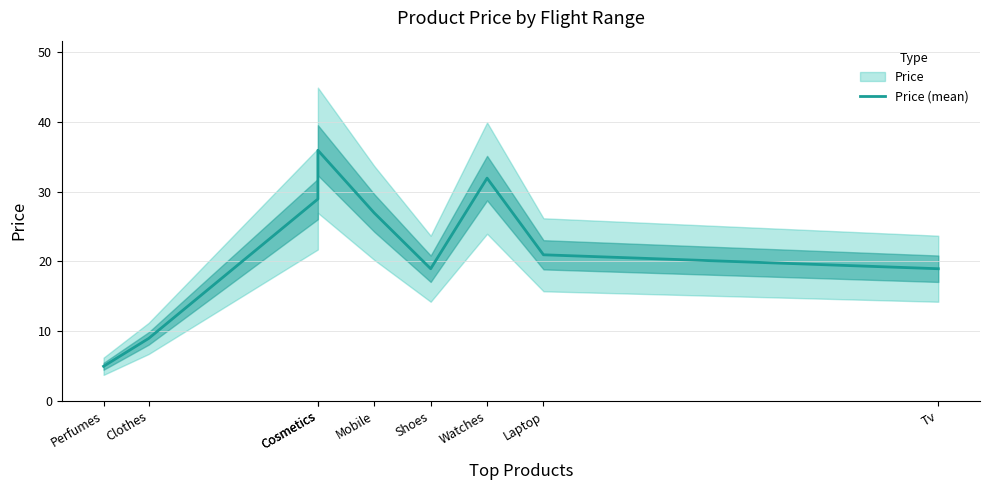

At which category does the chart reach its minimum across all series?

Perfumes